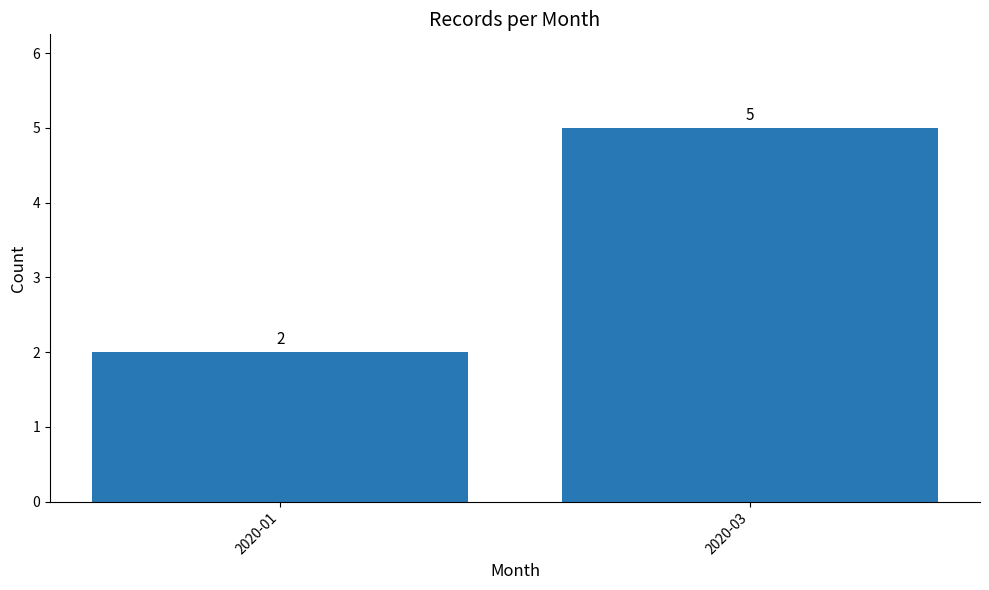

Is it true that the value at 2020-01 is 2?

True